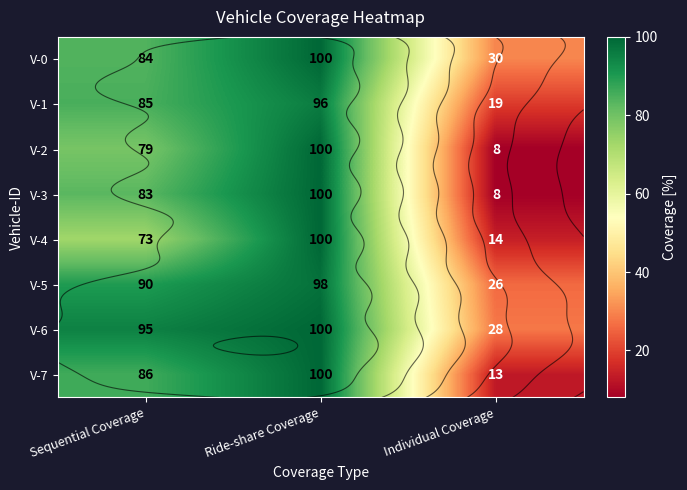

How many values in the V-7 series are below 86?

1